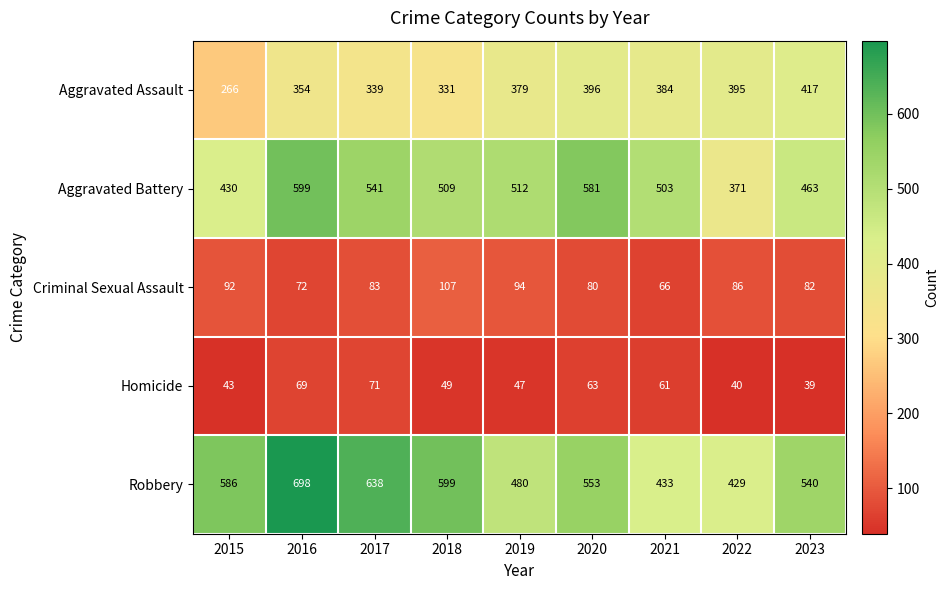

What is the difference between the maximum and second lowest values in the Robbery series?

265